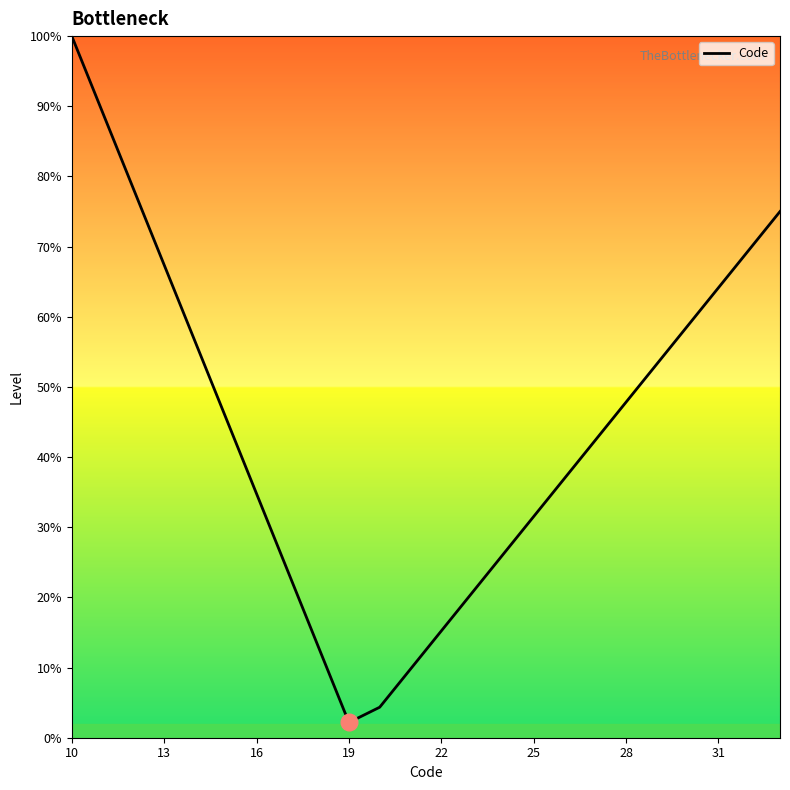

Count the number of categories in the chart.

24